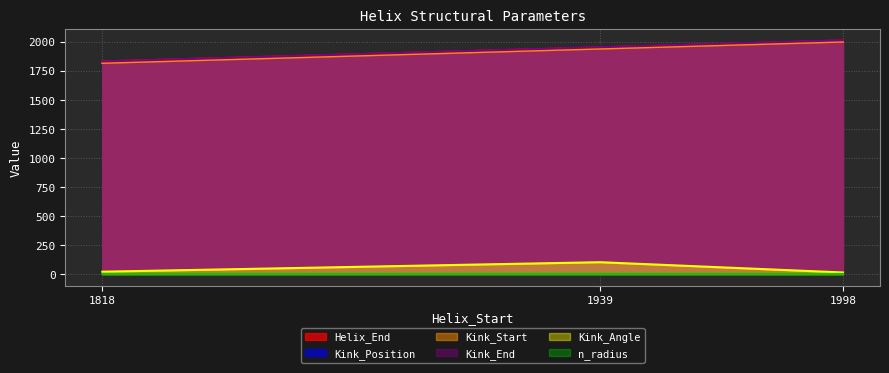

Does the chart display data point markers on the line(s)?

No